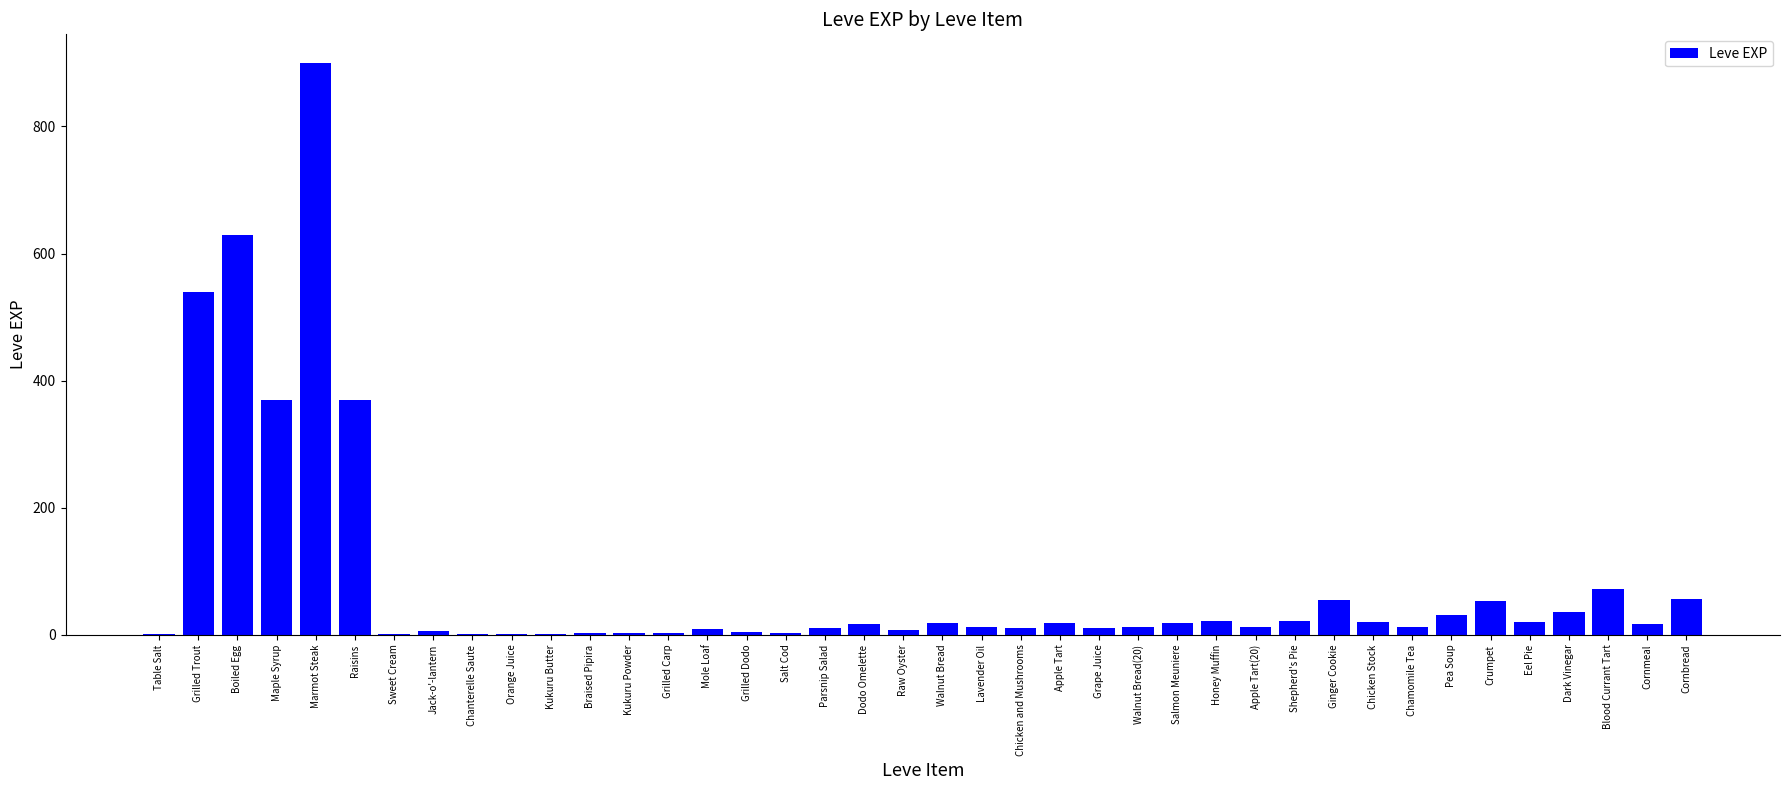

Does the chart contain stacked bars?

No